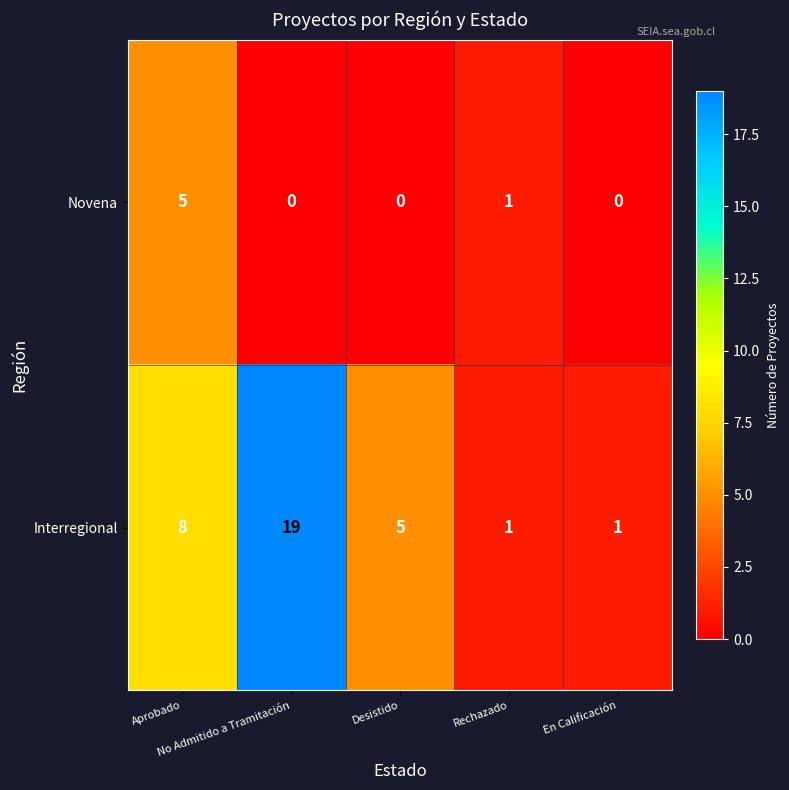

What is the difference between the maximum and minimum values in the Interregional series?

18